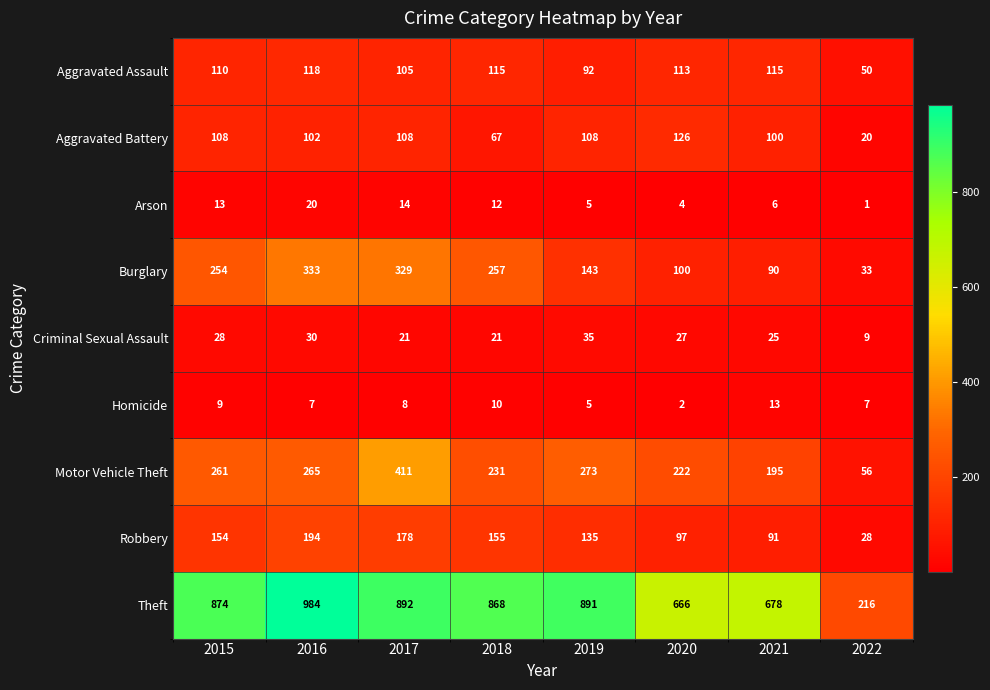

What is the sum of the Arson values at 2015 and 2022?

14